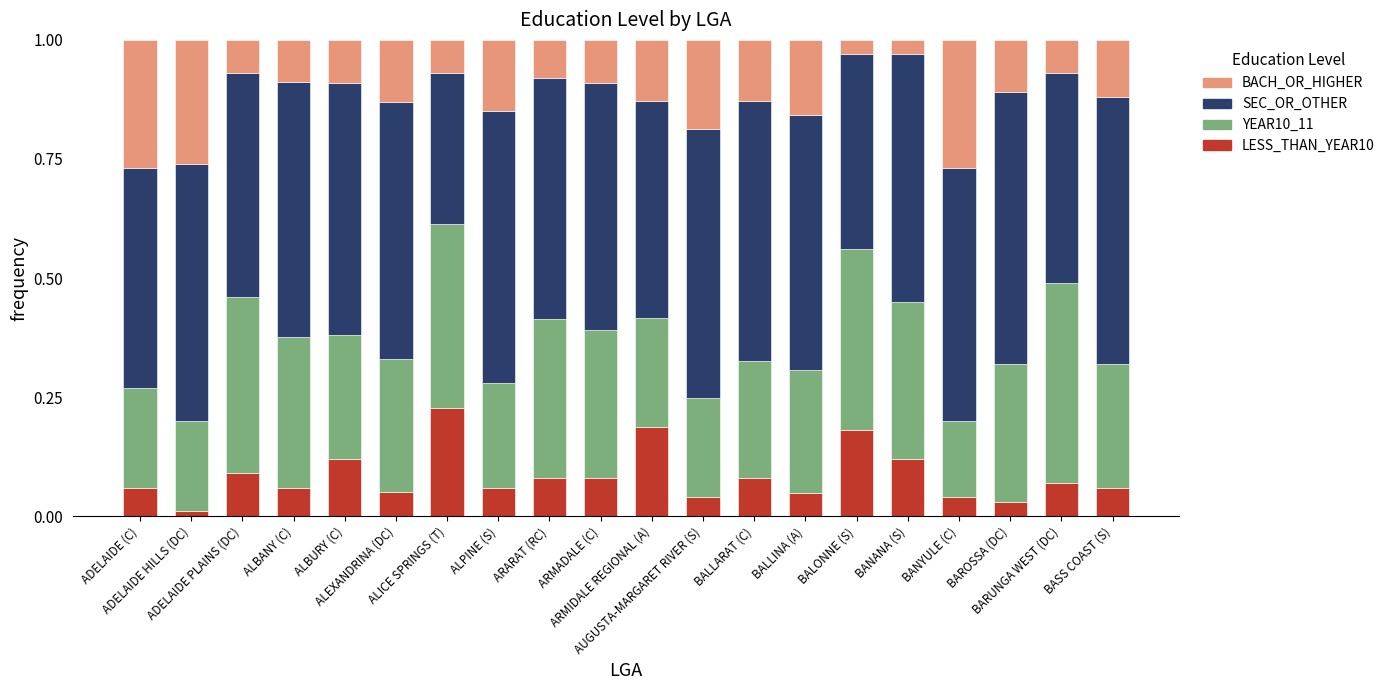

How many bars are there in total?

20